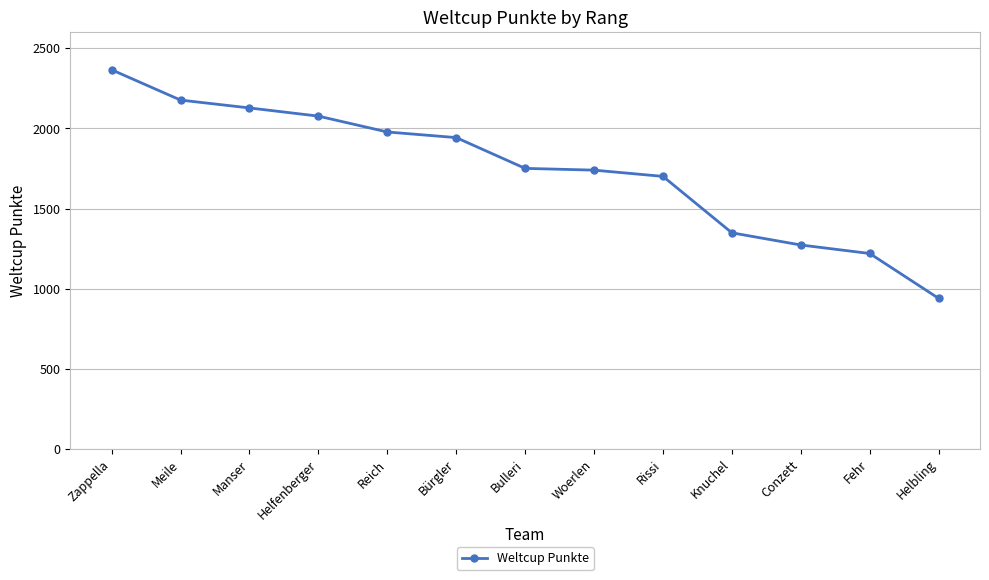

What is the difference between the maximum and minimum values?

1426